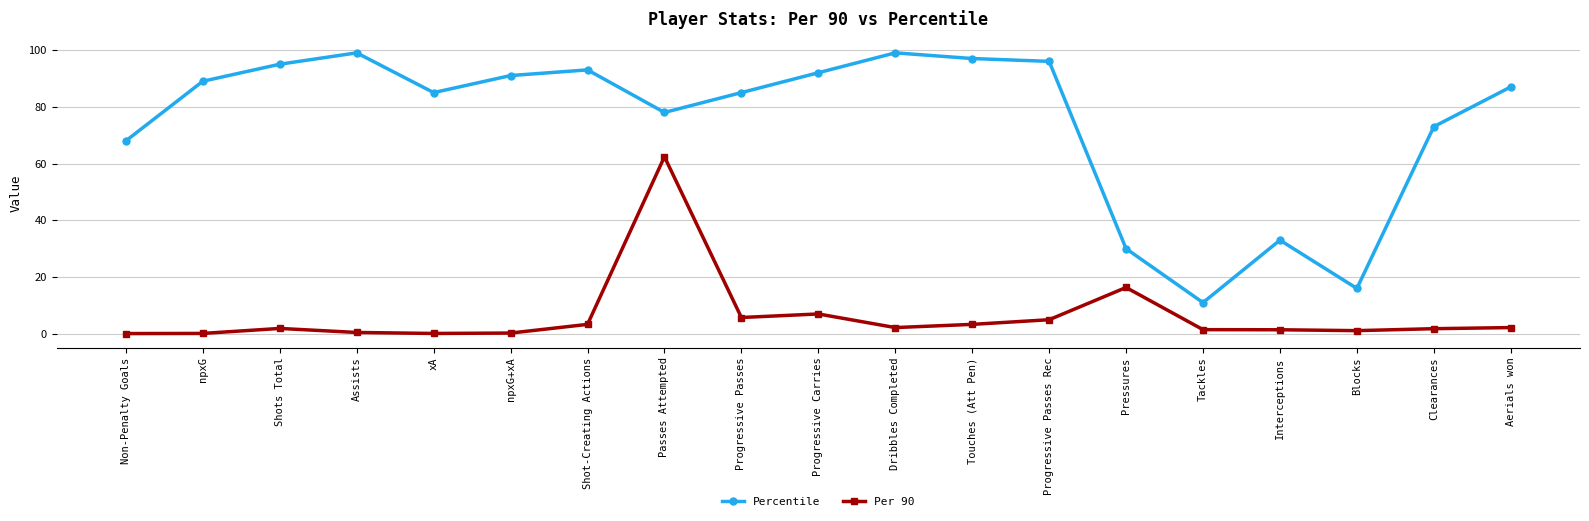

How many categories are shown in the chart?

19